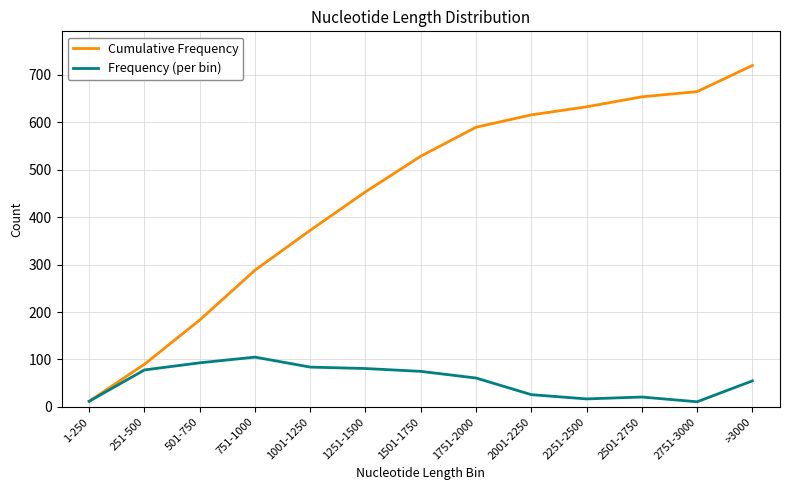

What is the greatest value displayed?

719